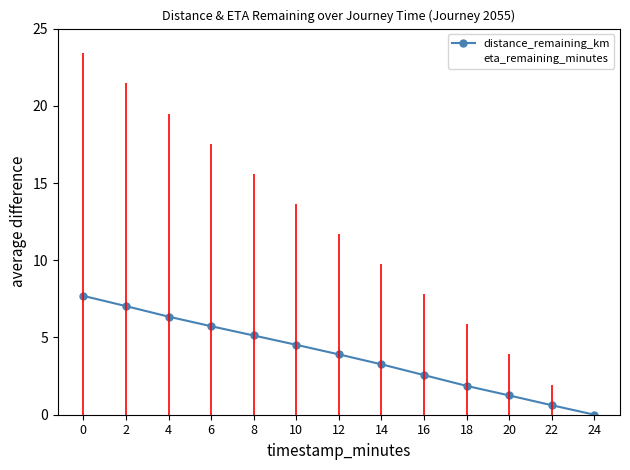

How many values in the eta_remaining_minutes series exceed 11?

7